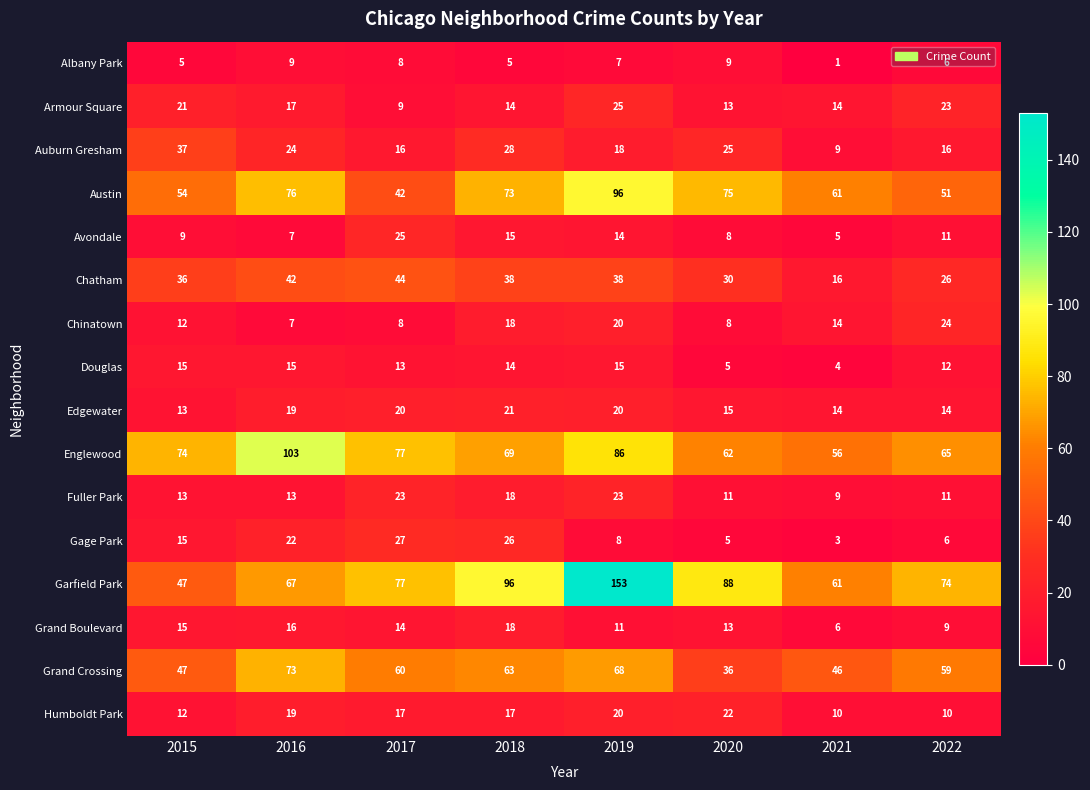

Where does the Avondale series first go above 11?

2017